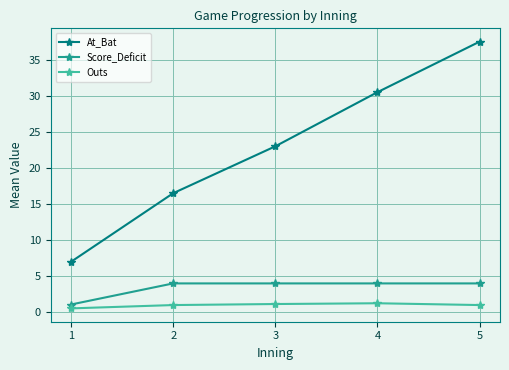

True or false: Score_Deficit and Outs intersect in this chart.

False